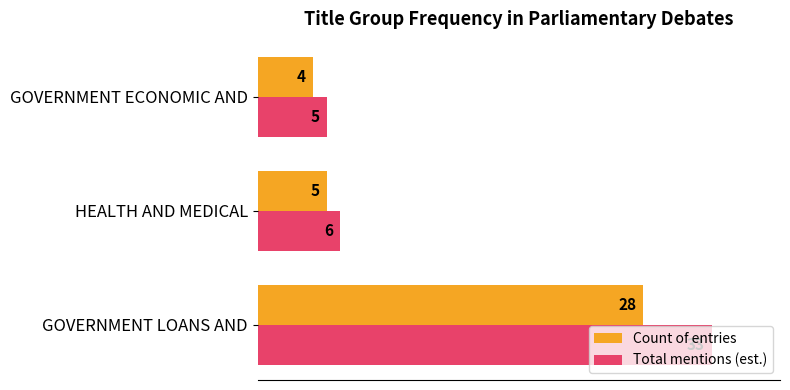

What are all the series names shown in the legend?

Count of entries, Total mentions (est.)